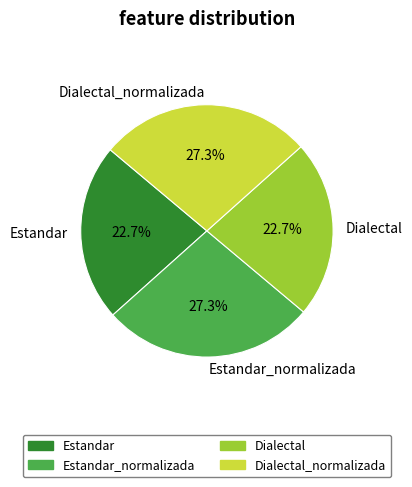

What percentage is NOT represented by Dialectal?

77.3%